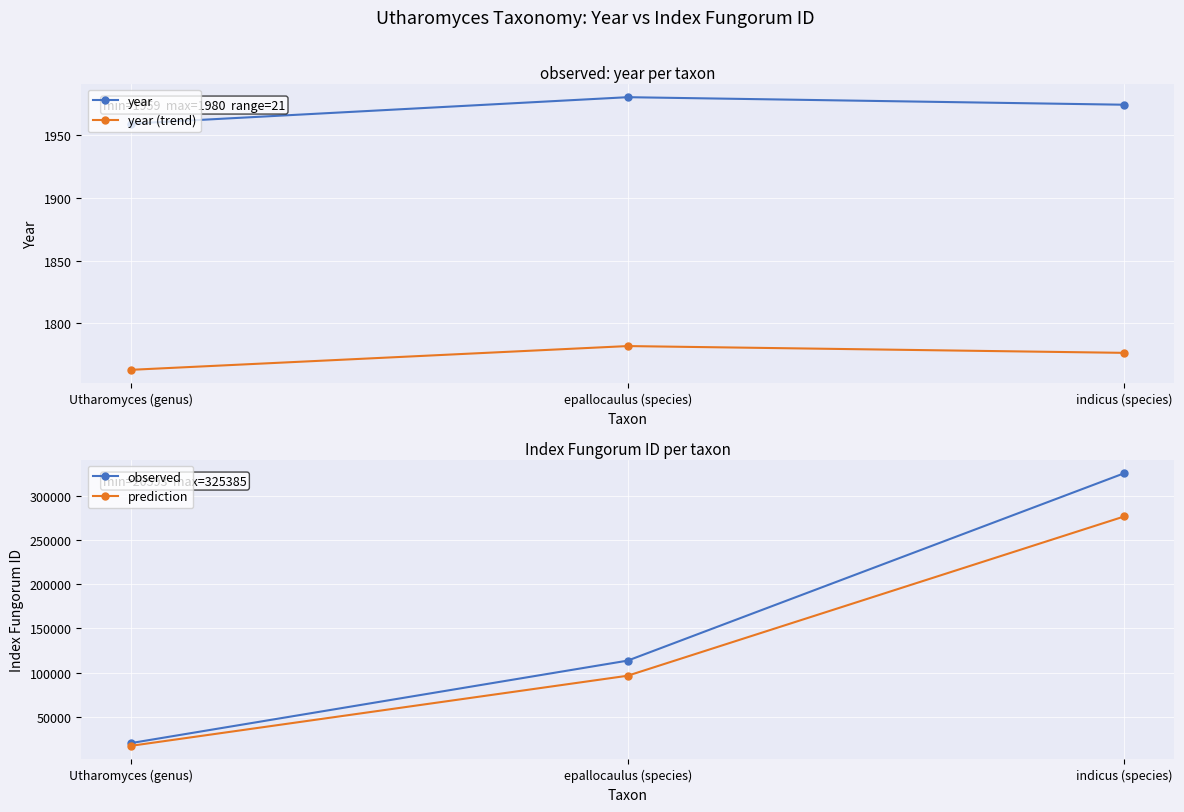

What is the sum of all year values?

5913.0